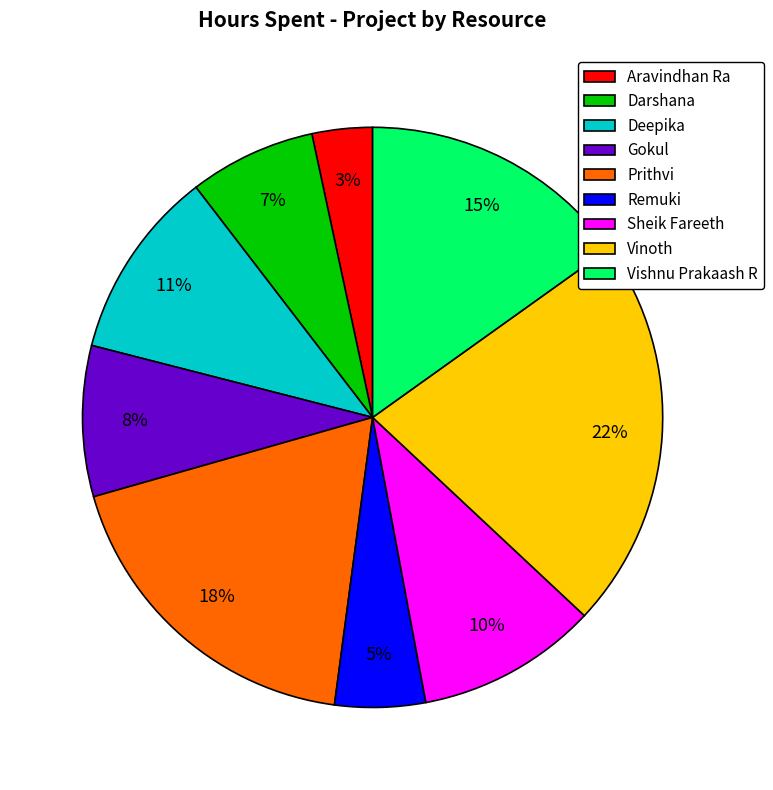

What is the ratio of the value at Sheik Fareeth to the value at Darshana?

1.4